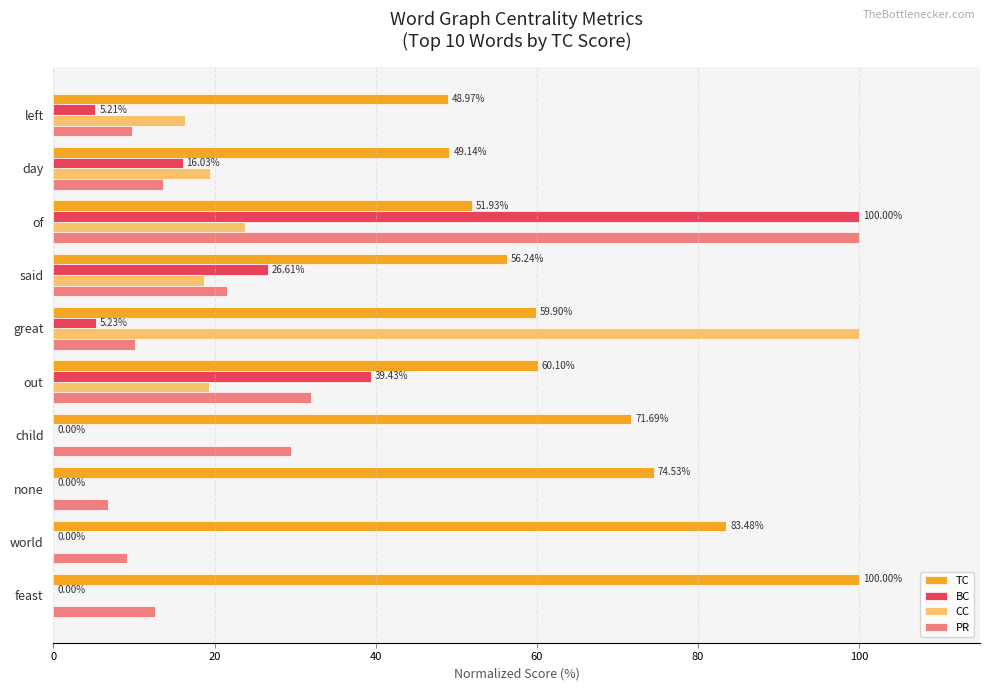

Which category has the highest value in the TC series?

feast